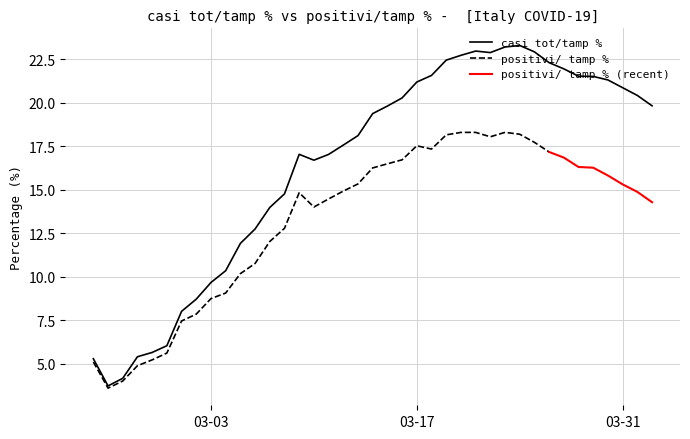

Where is the first local maximum?

2020-03-09